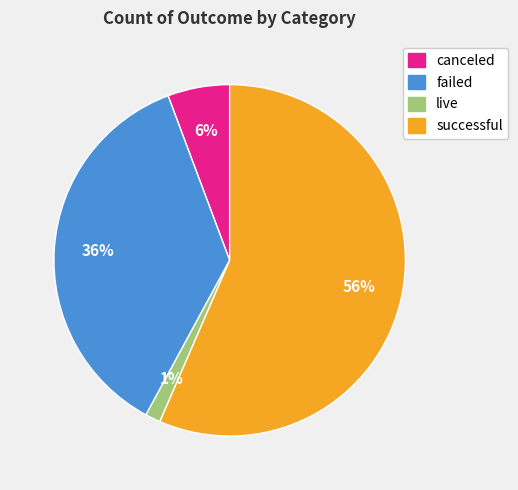

Which slice is the largest?

successful